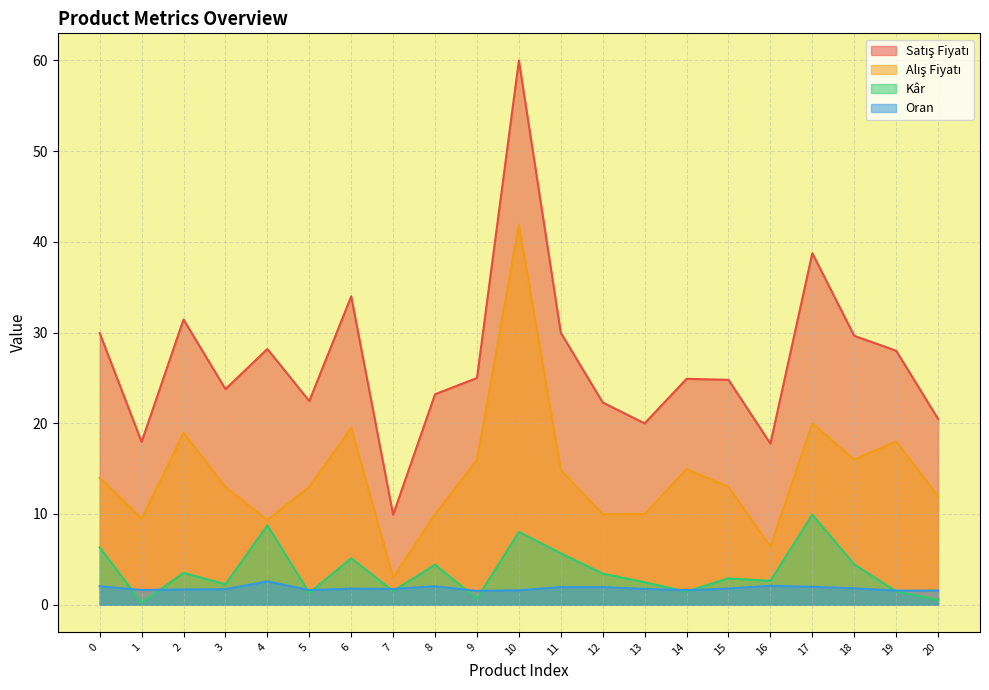

How many series are shown in this chart?

4